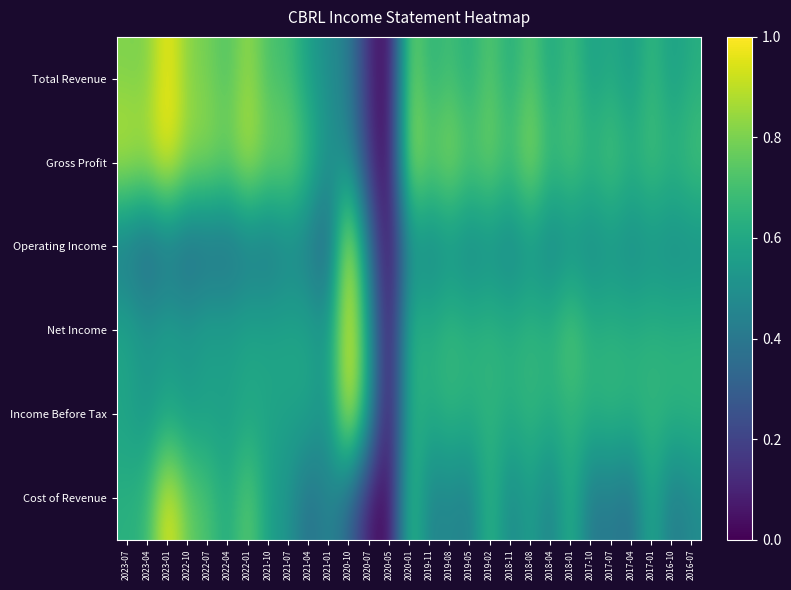

Reading left to right, what are all the values shown in this chart?

Total Revenue: 2023-07=0.8	2023-04=0.8	2023-01=1.0	2022-10=0.8	2022-07=0.8	2022-04=0.7	2022-01=0.9	2021-10=0.7	2021-07=0.7	2021-04=0.6	2021-01=0.5	2020-10=0.4	2020-07=0.1	2020-05=0.0	2020-01=0.8	2019-11=0.6	2019-08=0.7	2019-05=0.6	2019-02=0.8	2018-11=0.6	2018-08=0.8	2018-04=0.6	2018-01=0.7	2017-10=0.6	2017-07=0.6	2017-04=0.5	2017-01=0.7	2016-10=0.6	2016-07=0.6
Gross Profit: 2023-07=0.9	2023-04=0.9	2023-01=1.0	2022-10=0.8	2022-07=0.8	2022-04=0.8	2022-01=0.9	2021-10=0.8	2021-07=0.8	2021-04=0.7	2021-01=0.5	2020-10=0.5	2020-07=0.2	2020-05=0.0	2020-01=0.9	2019-11=0.7	2019-08=0.9	2019-05=0.7	2019-02=0.8	2018-11=0.7	2018-08=0.9	2018-04=0.7	2018-01=0.7	2017-10=0.7	2017-07=0.7	2017-04=0.6	2017-01=0.7	2016-10=0.6	2016-07=0.7
Operating Income: 2023-07=0.4	2023-04=0.3	2023-01=0.4	2022-10=0.3	2022-07=0.4	2022-04=0.3	2022-01=0.4	2021-10=0.4	2021-07=0.4	2021-04=0.4	2021-01=0.3	2020-10=1.0	2020-07=0.4	2020-05=0.0	2020-01=0.5	2019-11=0.5	2019-08=0.5	2019-05=0.5	2019-02=0.5	2018-11=0.4	2018-08=0.5	2018-04=0.5	2018-01=0.5	2017-10=0.5	2017-07=0.5	2017-04=0.5	2017-01=0.5	2016-10=0.5	2016-07=0.5
Net Income: 2023-07=0.6	2023-04=0.5	2023-01=0.6	2022-10=0.5	2022-07=0.6	2022-04=0.6	2022-01=0.6	2021-10=0.6	2021-07=0.6	2021-04=0.6	2021-01=0.5	2020-10=1.0	2020-07=0.6	2020-05=0.0	2020-01=0.7	2019-11=0.6	2019-08=0.7	2019-05=0.6	2019-02=0.7	2018-11=0.6	2018-08=0.7	2018-04=0.6	2018-01=0.8	2017-10=0.6	2017-07=0.6	2017-04=0.6	2017-01=0.6	2016-10=0.6	2016-07=0.6
Income Before Tax: 2023-07=0.6	2023-04=0.5	2023-01=0.6	2022-10=0.5	2022-07=0.6	2022-04=0.6	2022-01=0.6	2021-10=0.6	2021-07=0.6	2021-04=0.6	2021-01=0.5	2020-10=1.0	2020-07=0.6	2020-05=0.0	2020-01=0.7	2019-11=0.6	2019-08=0.7	2019-05=0.6	2019-02=0.7	2018-11=0.6	2018-08=0.7	2018-04=0.6	2018-01=0.7	2017-10=0.6	2017-07=0.7	2017-04=0.6	2017-01=0.7	2016-10=0.7	2016-07=0.7
Cost of Revenue: 2023-07=0.6	2023-04=0.7	2023-01=1.0	2022-10=0.8	2022-07=0.7	2022-04=0.6	2022-01=0.8	2021-10=0.6	2021-07=0.5	2021-04=0.4	2021-01=0.5	2020-10=0.3	2020-07=0.1	2020-05=0.0	2020-01=0.7	2019-11=0.4	2019-08=0.5	2019-05=0.4	2019-02=0.7	2018-11=0.4	2018-08=0.6	2018-04=0.4	2018-01=0.7	2017-10=0.4	2017-07=0.4	2017-04=0.4	2017-01=0.6	2016-10=0.4	2016-07=0.5